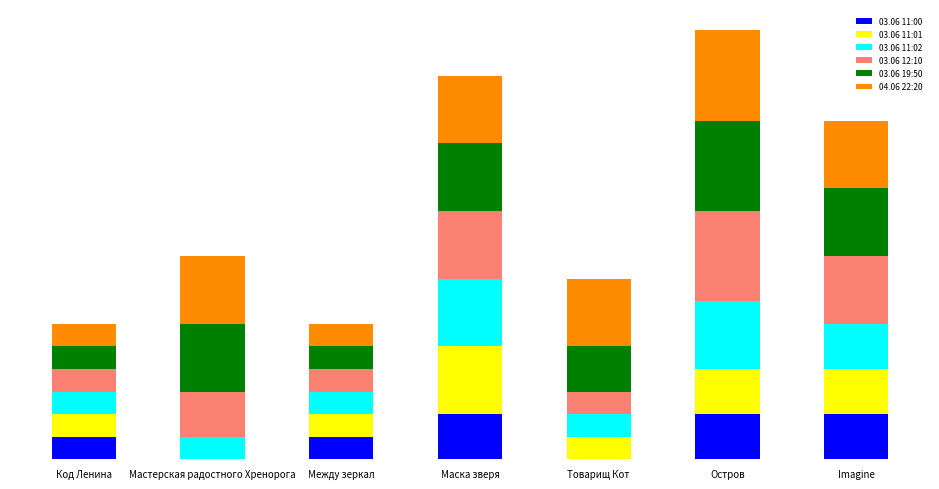

The value of 03.06 19:50 at Между зеркал is 1. True or false?

True